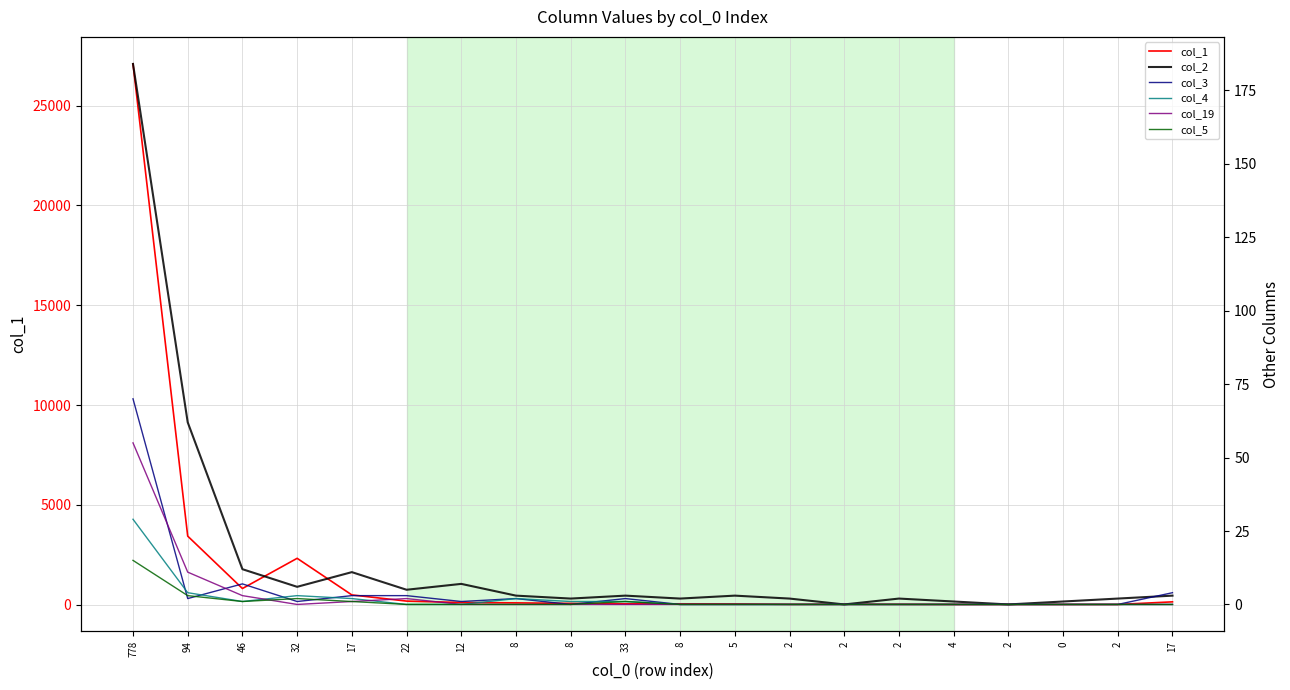

Reading right to left, transcribe all the data shown in this chart.

col_1: 141	11	12	13	11	18	19	16	38	42	42	64	90	107	179	488	2322	809	3433	27089
col_2: 3	2	1	0	1	2	0	2	3	2	3	2	3	7	5	11	6	12	62	184
col_3: 4	0	0	0	0	0	0	0	0	0	2	0	2	1	3	3	1	7	2	70
col_4: 0	0	0	0	0	0	0	0	0	0	1	1	2	0	0	2	3	1	4	29
col_19: 0	0	0	0	0	0	0	0	0	0	0	0	0	0	2	1	0	3	11	55
col_5: 0	0	0	0	0	0	0	0	0	0	1	0	0	0	0	1	2	1	3	15